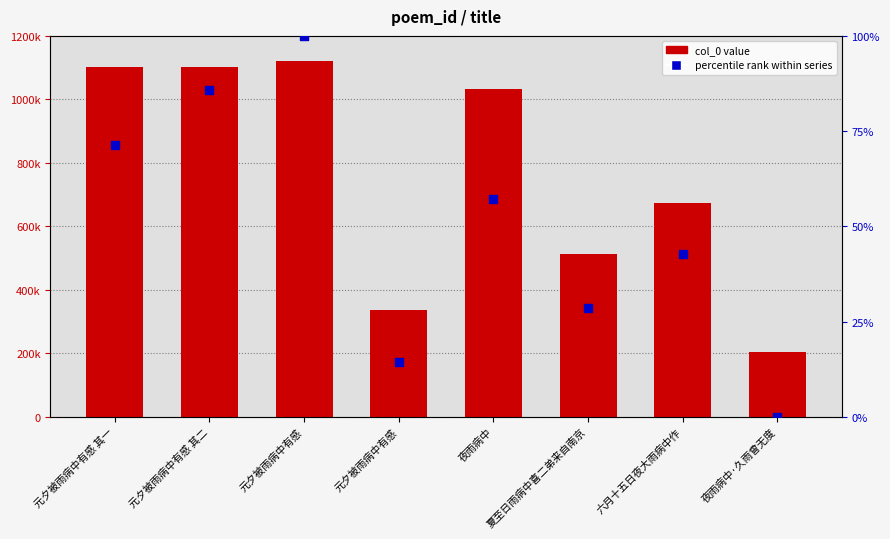

What is the total value across all series at 元夕被雨病中有感 其二?

1103139.7